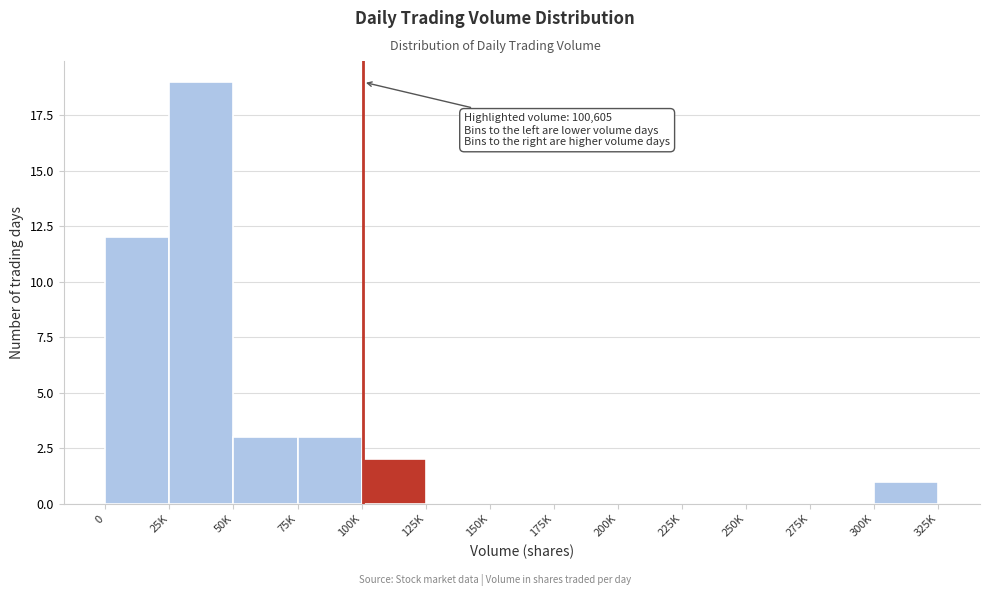

Reading left to right, transcribe all the data shown in this chart.

0=12	25K=19	50K=3	75K=3	100K=2	125K=0	150K=0	175K=0	200K=0	225K=0	250K=0	275K=0	300K=1